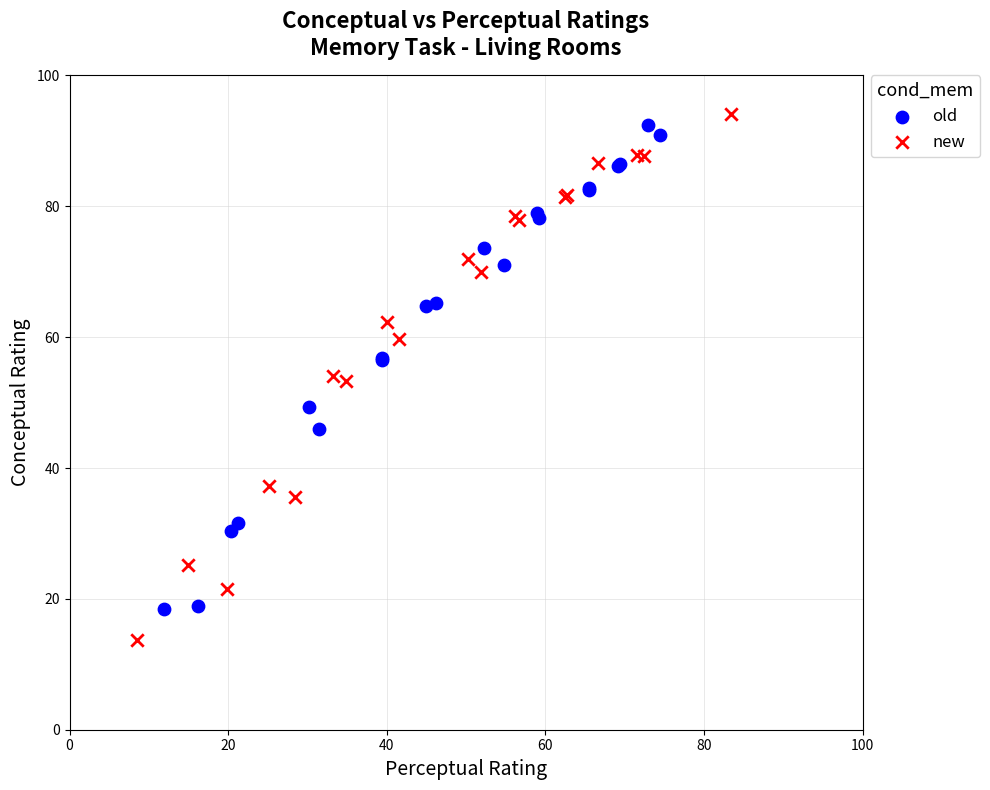

Which series reaches the minimum Y coordinate?

new